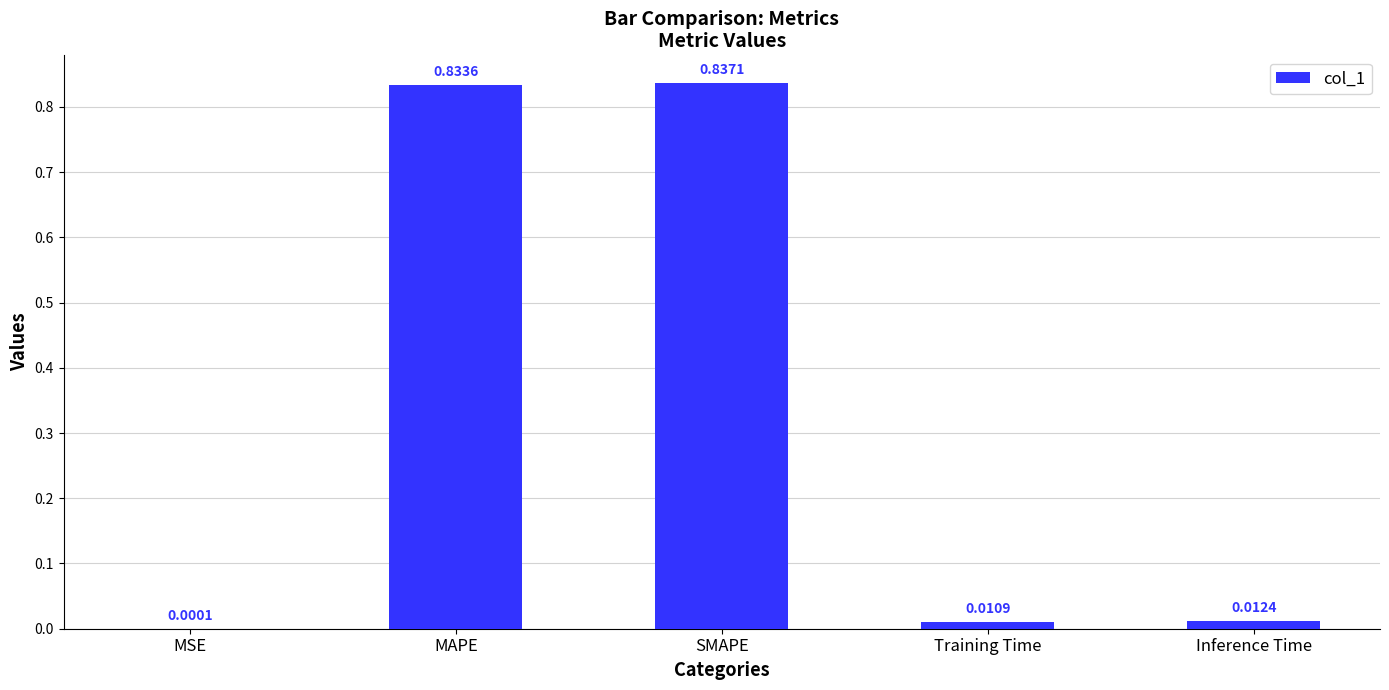

Are the bars grouped side by side (vs. stacked)?

No